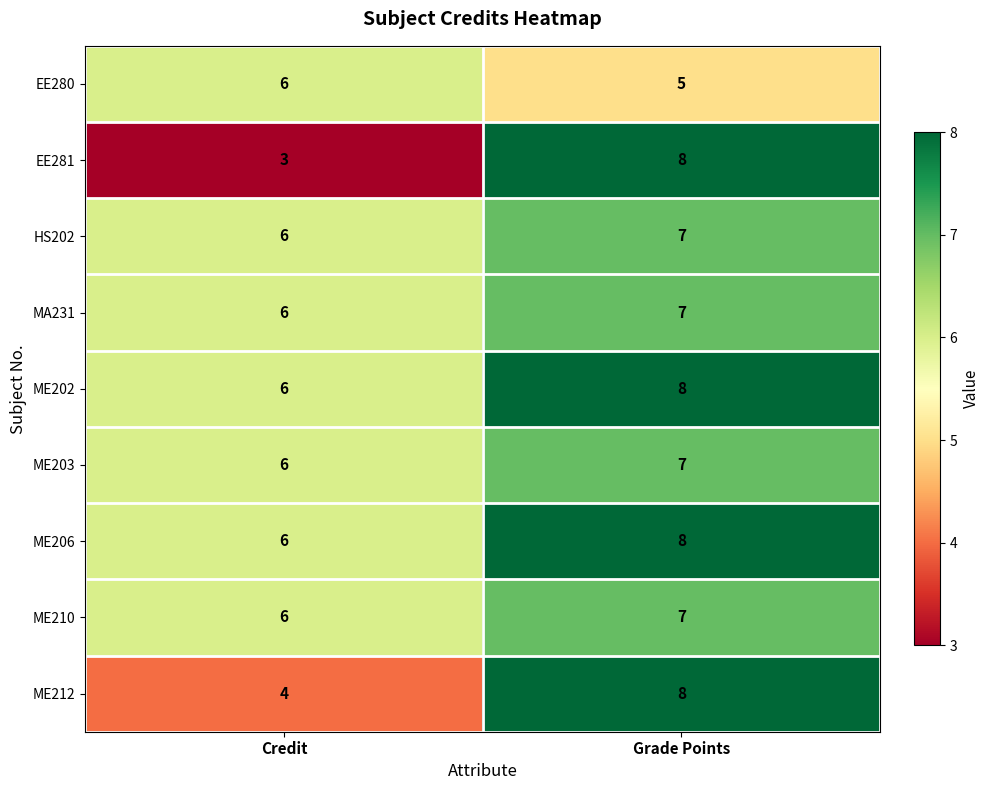

Reading left to right, what are all the values shown in this chart?

EE280: Credit=6	Grade Points=5
EE281: Credit=3	Grade Points=8
HS202: Credit=6	Grade Points=7
MA231: Credit=6	Grade Points=7
ME202: Credit=6	Grade Points=8
ME203: Credit=6	Grade Points=7
ME206: Credit=6	Grade Points=8
ME210: Credit=6	Grade Points=7
ME212: Credit=4	Grade Points=8